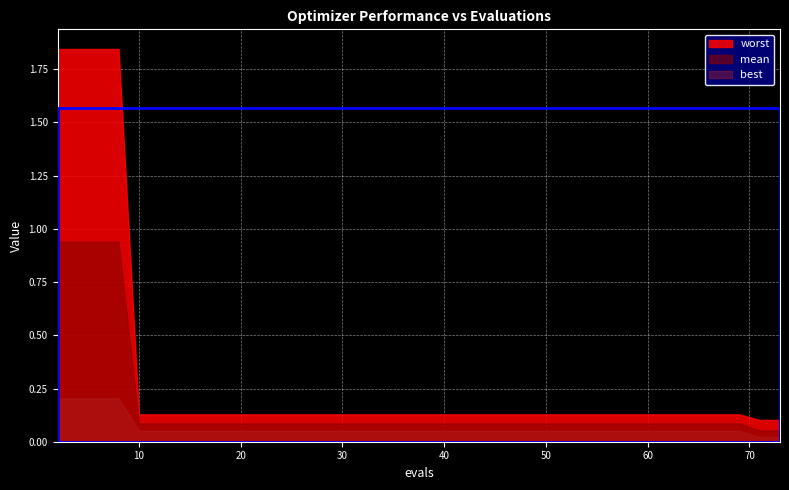

Is it true that mean equals 0.1 at 67?

False